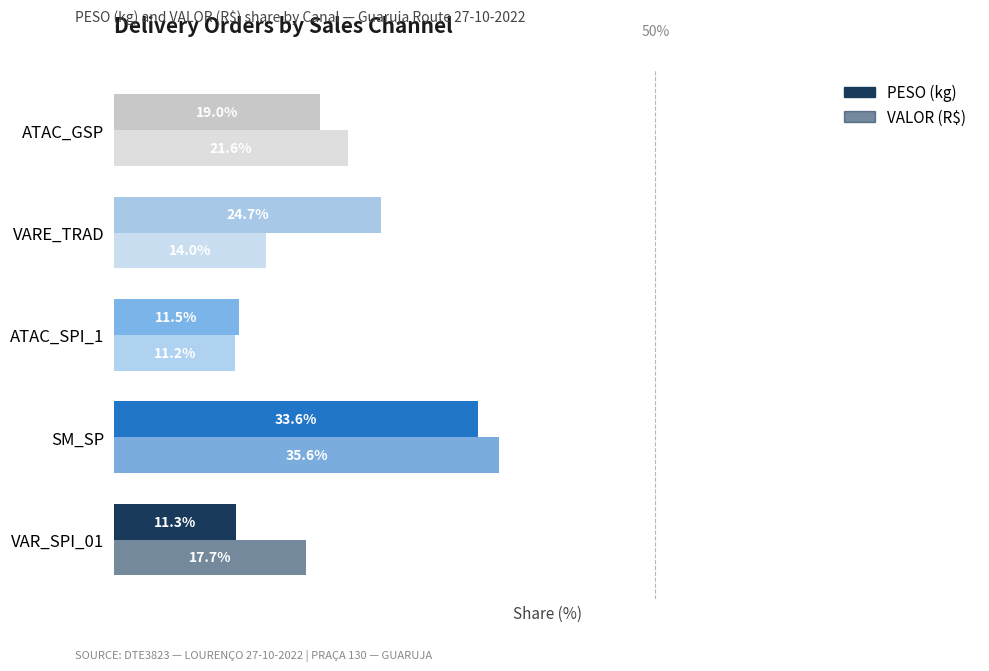

Does the chart contain any negative values?

No